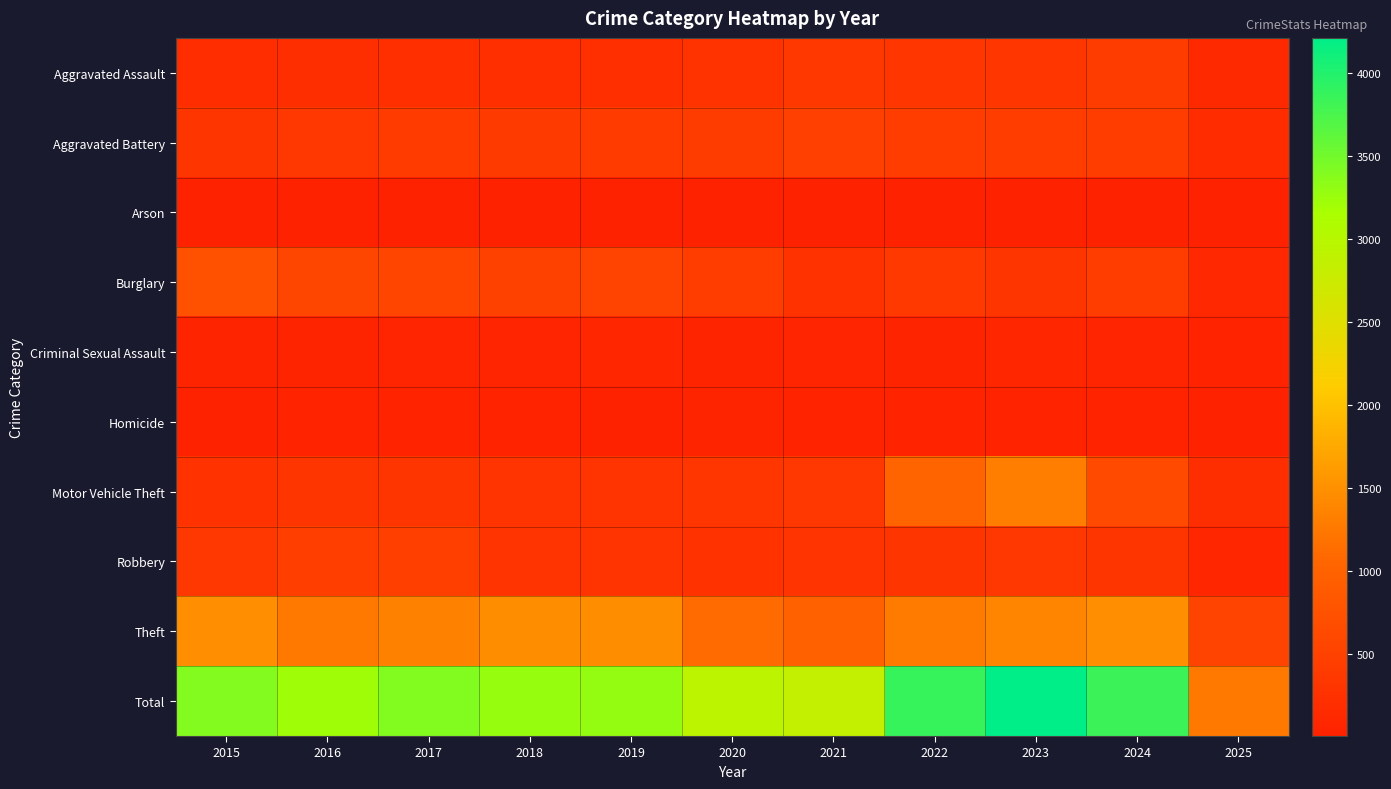

Reading left to right, extract all data points from this chart.

Aggravated Assault: 2015=194	2016=206	2017=225	2018=225	2019=223	2020=273	2021=352	2022=327	2023=318	2024=422	2025=121
Aggravated Battery: 2015=316	2016=336	2017=400	2018=389	2019=407	2020=415	2021=479	2022=439	2023=431	2024=438	2025=164
Arson: 2015=9	2016=7	2017=10	2018=7	2019=12	2020=17	2021=12	2022=12	2023=19	2024=20	2025=6
Burglary: 2015=738	2016=576	2017=562	2018=506	2019=517	2020=425	2021=261	2022=379	2023=316	2024=427	2025=107
Criminal Sexual Assault: 2015=46	2016=50	2017=62	2018=60	2019=77	2020=48	2021=62	2022=55	2023=74	2024=60	2025=33
Homicide: 2015=15	2016=26	2017=33	2018=25	2019=22	2020=41	2021=38	2022=37	2023=28	2024=36	2025=8
Motor Vehicle Theft: 2015=263	2016=304	2017=312	2018=298	2019=290	2020=333	2021=348	2022=1031	2023=1310	2024=635	2025=211
Robbery: 2015=337	2016=454	2017=460	2018=301	2019=287	2020=263	2021=300	2022=304	2023=340	2024=315	2025=78
Theft: 2015=1474	2016=1259	2017=1339	2018=1461	2019=1459	2020=1120	2021=998	2022=1279	2023=1373	2024=1482	2025=521
Total: 2015=3392	2016=3218	2017=3403	2018=3272	2019=3294	2020=2935	2021=2850	2022=3863	2023=4209	2024=3835	2025=1249